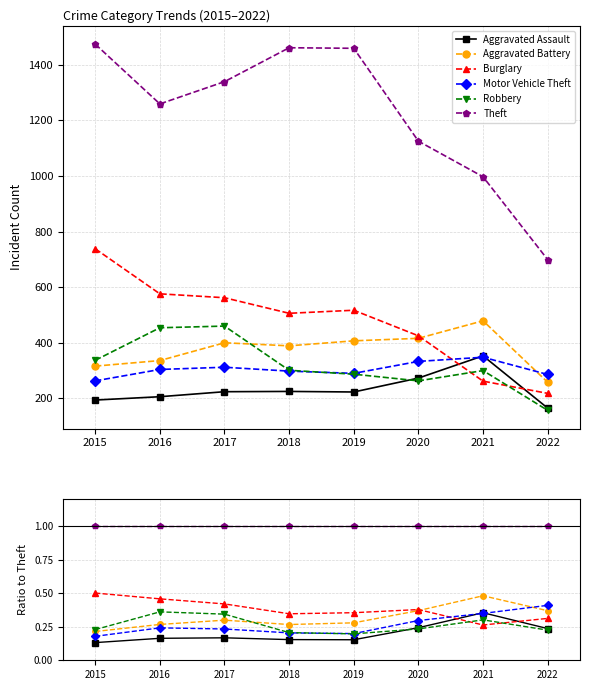

True or false: Theft has more than 1 interior local peaks.

False